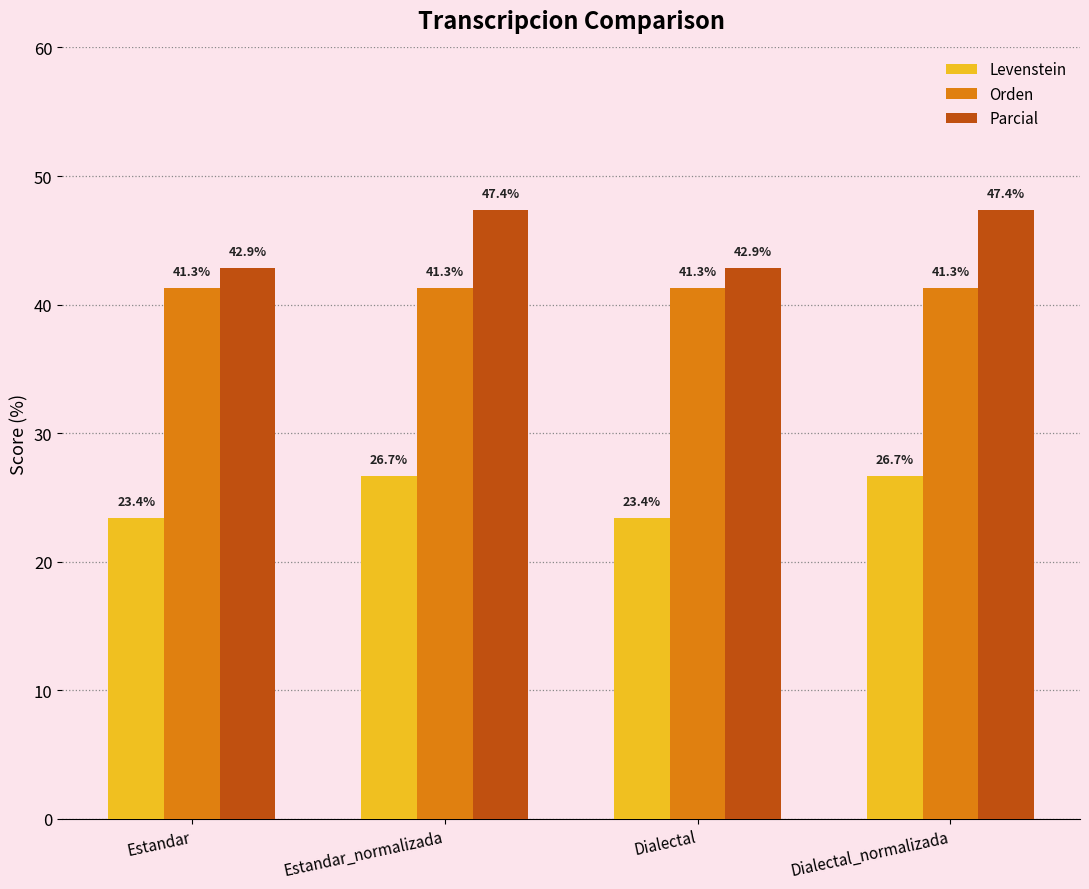

True or false: Orden has a value of 18.6 at Estandar_normalizada.

False